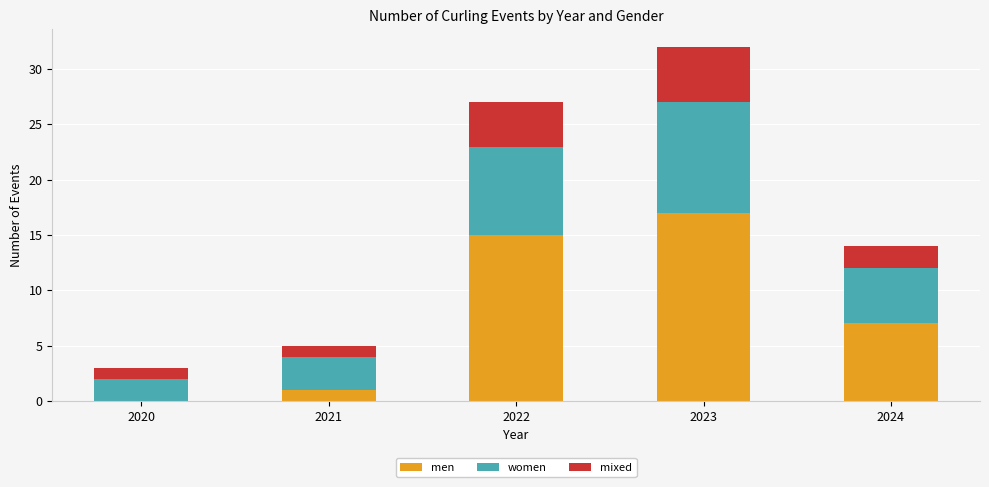

Is it true that men equals 7 at 2024?

True